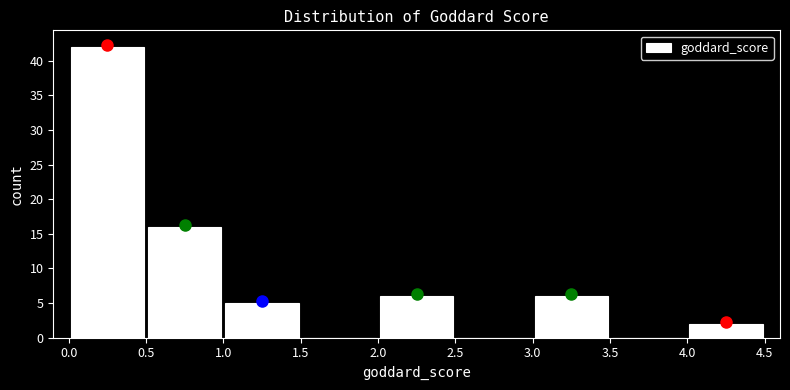

Reading left to right, transcribe this chart: for each bar, give the range it covers on the x-axis and its height. The values are not printed on the chart, so give them approximately, as read against the axis.

0.0 to 0.5: 42
0.5 to 1.0: 16
1.0 to 1.5: 5
1.5 to 2.0: 0
2.0 to 2.5: 6
2.5 to 3.0: 0
3.0 to 3.5: 6
3.5 to 4.0: 0
4.0 to 4.5: 2